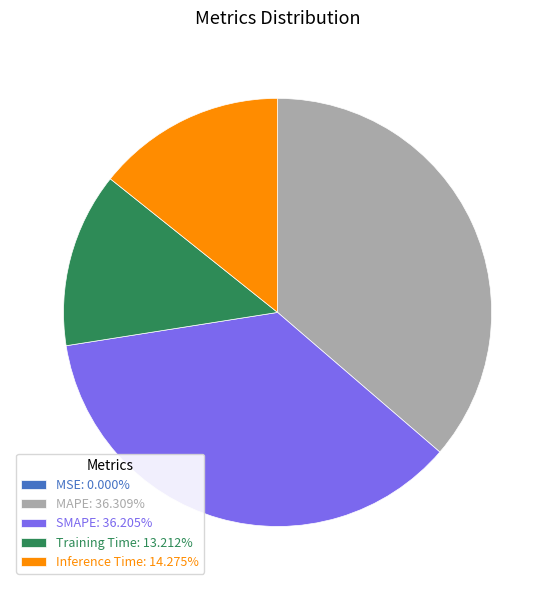

Does SMAPE represent more than half of the total?

No